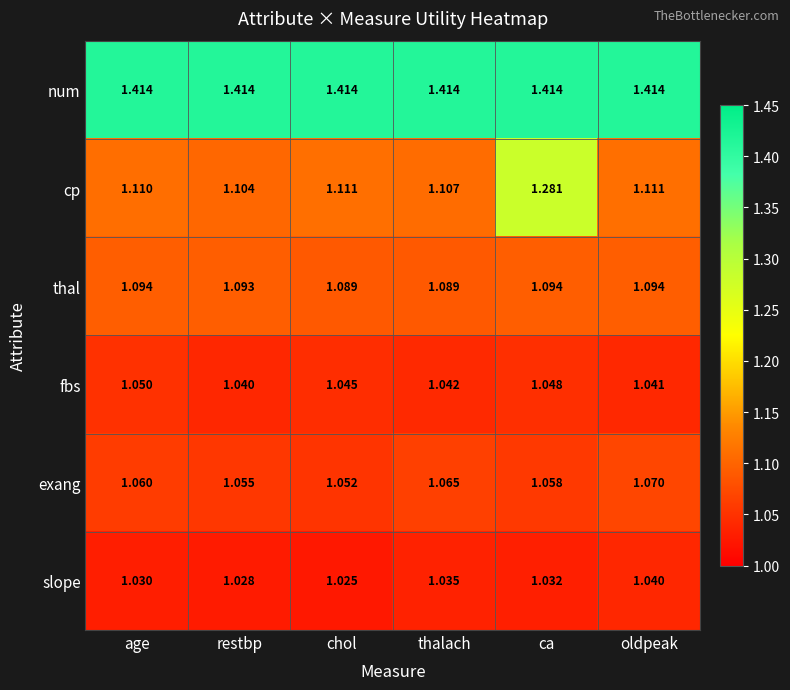

How many data points does each series have?

6